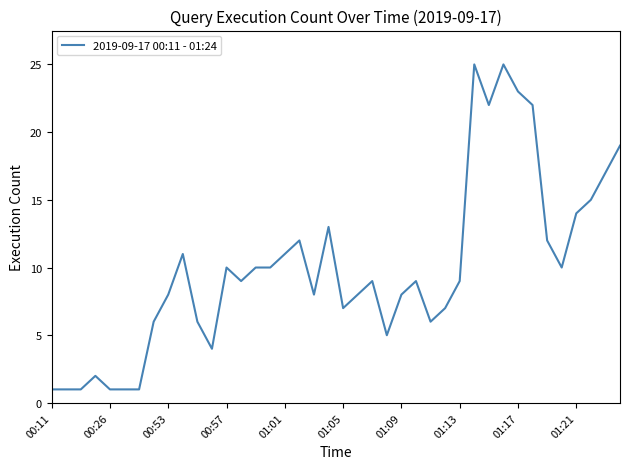

What is the difference between the maximum and minimum values?

24